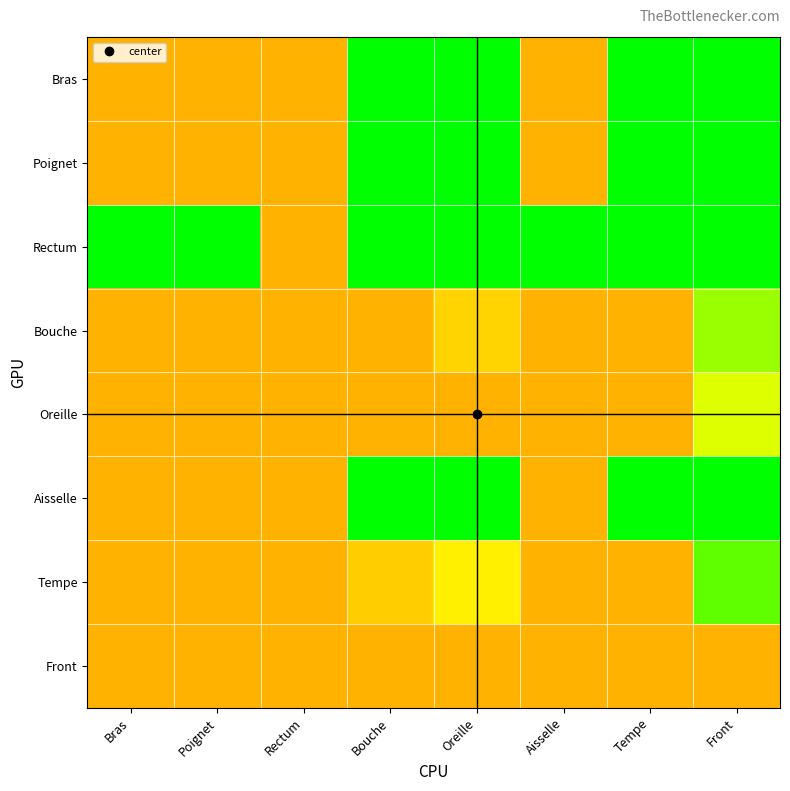

Rank the series by their maximum value, from lowest to highest.

Front, Oreille, Bouche, Tempe, Bras, Poignet, Rectum, Aisselle